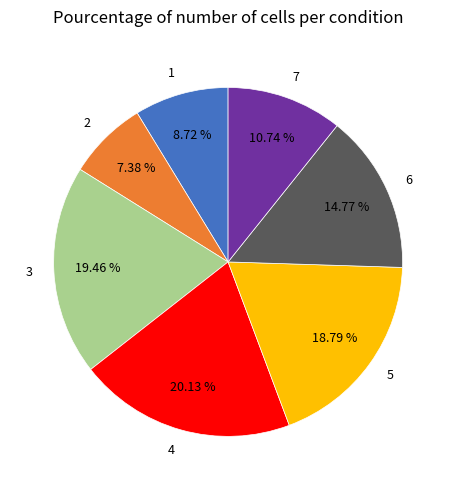

Is there any slice that represents more than half of the pie?

No